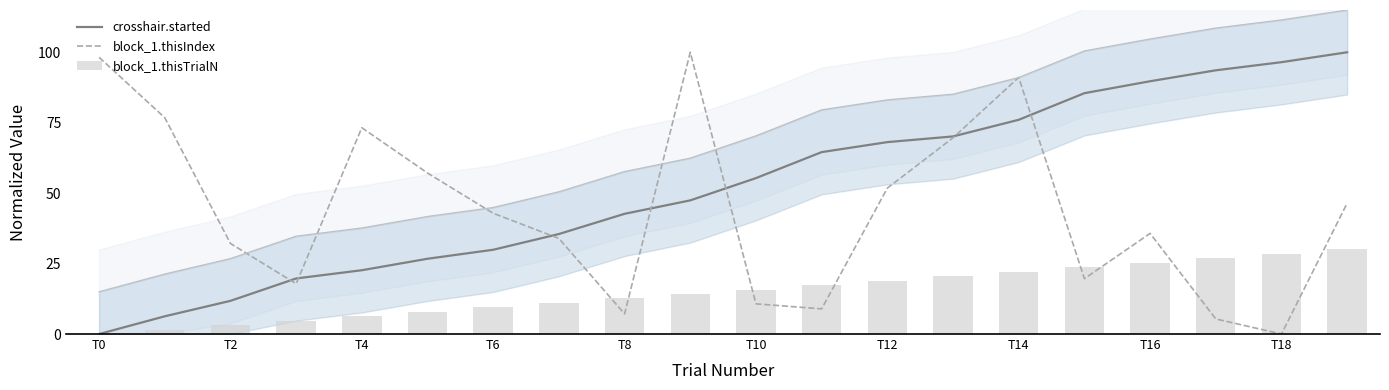

The value of block_1.thisIndex at 19 is 63.1. True or false?

False